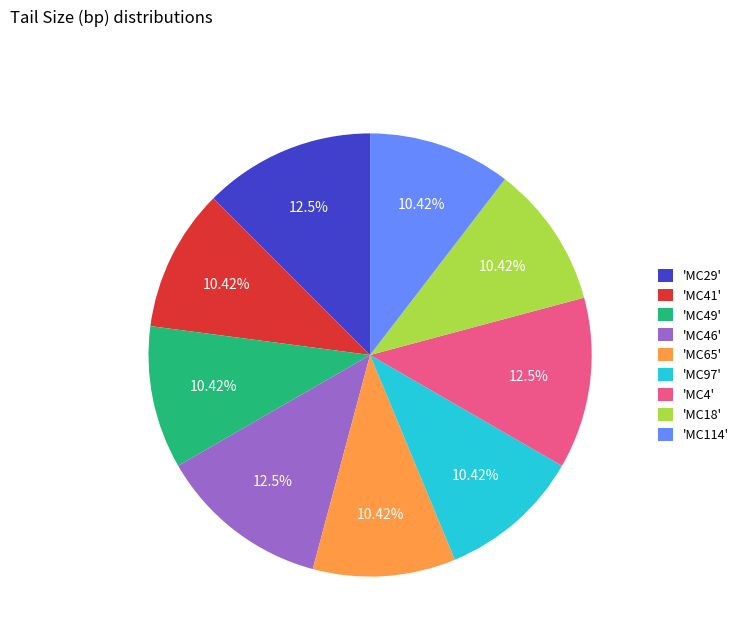

Is the sum of 'MC18' and 'MC114' greater than half?

No